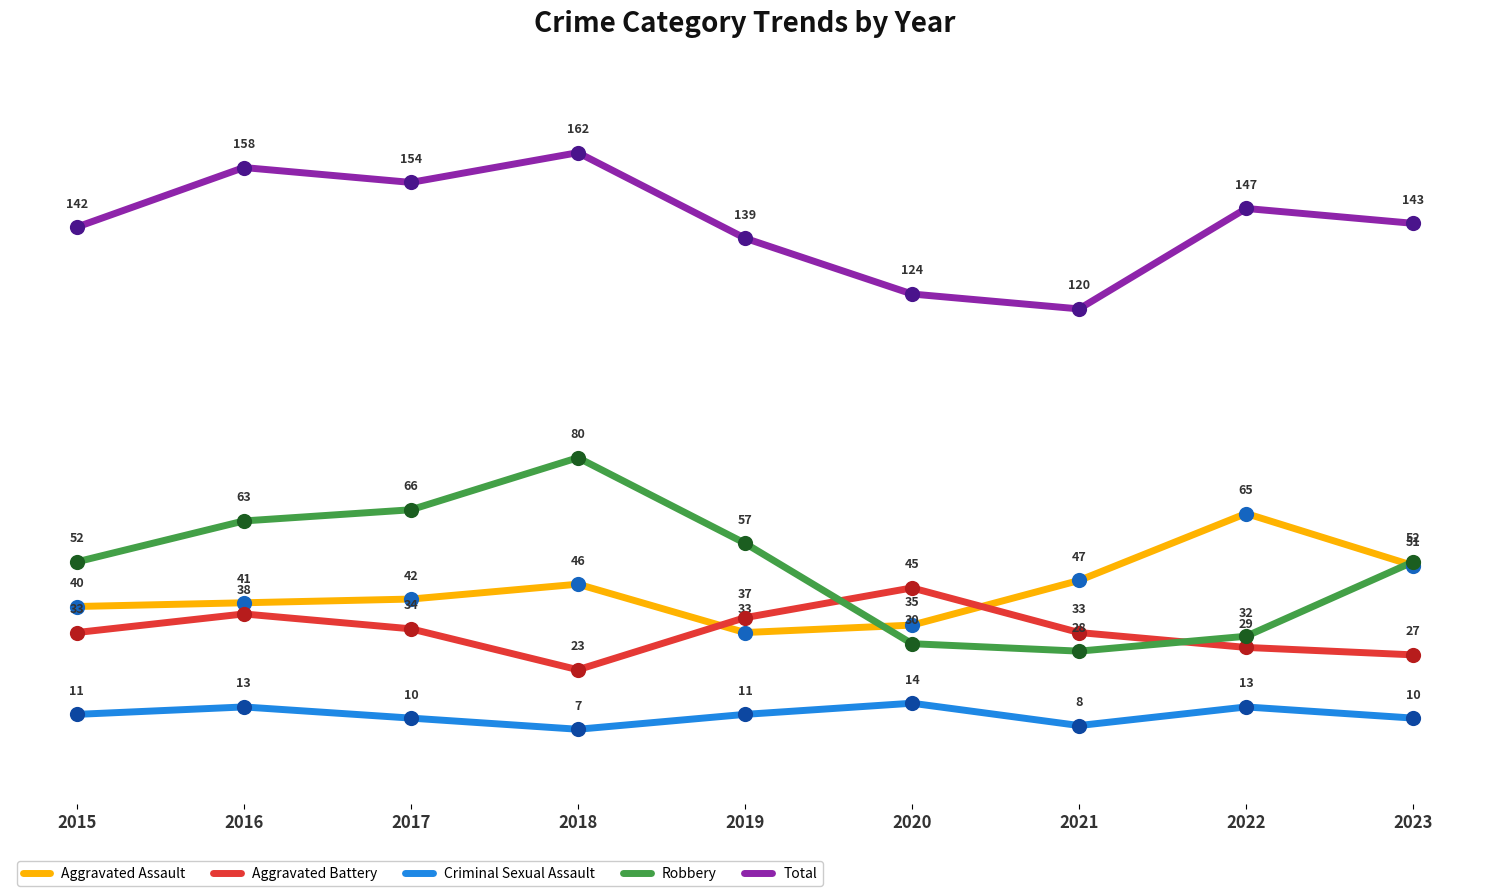

What is the total value across all series at 2022?

286